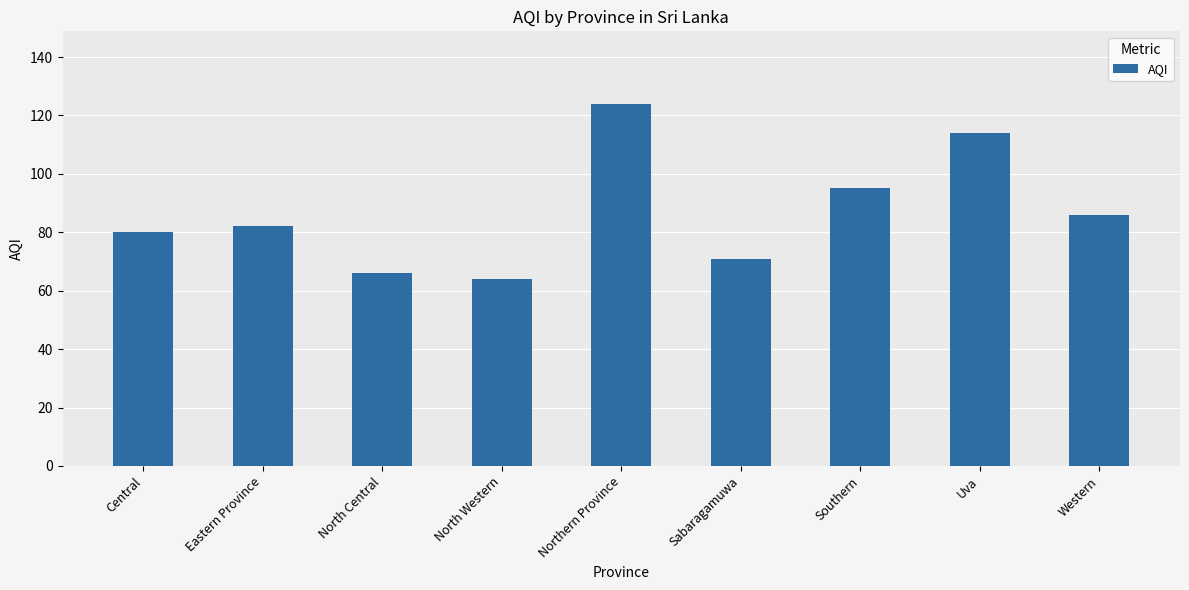

What is the label of the 9th bar from the left?

Western